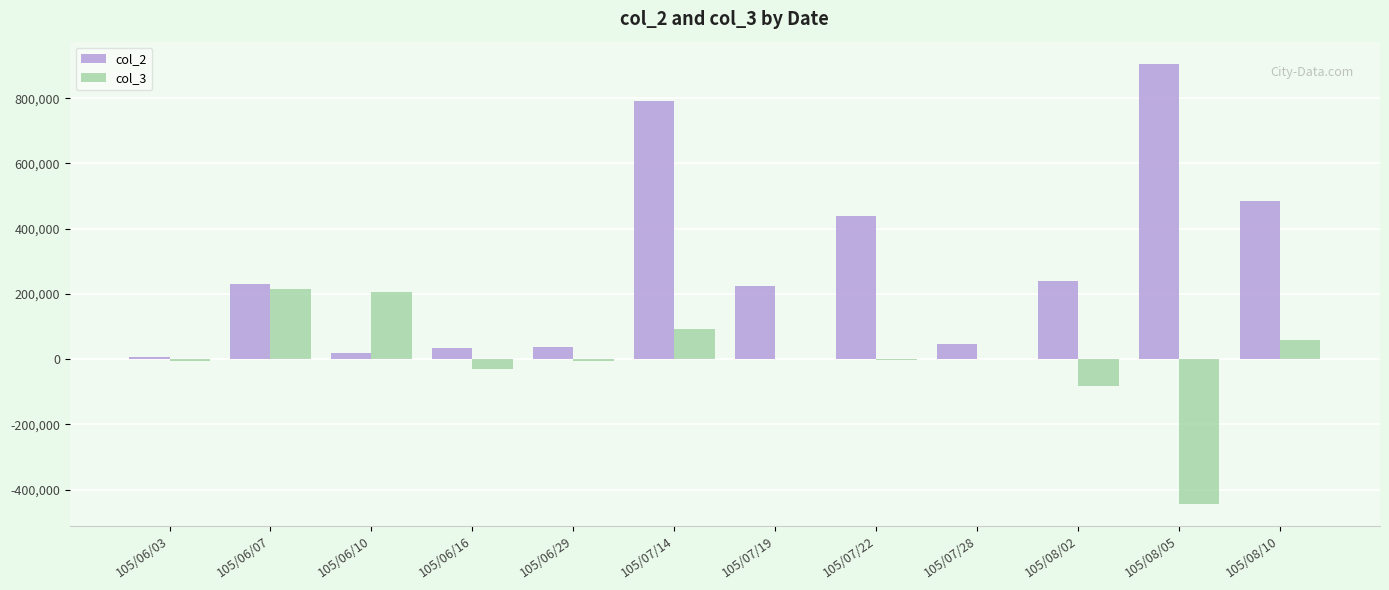

Which series has the largest total across all categories?

col_2